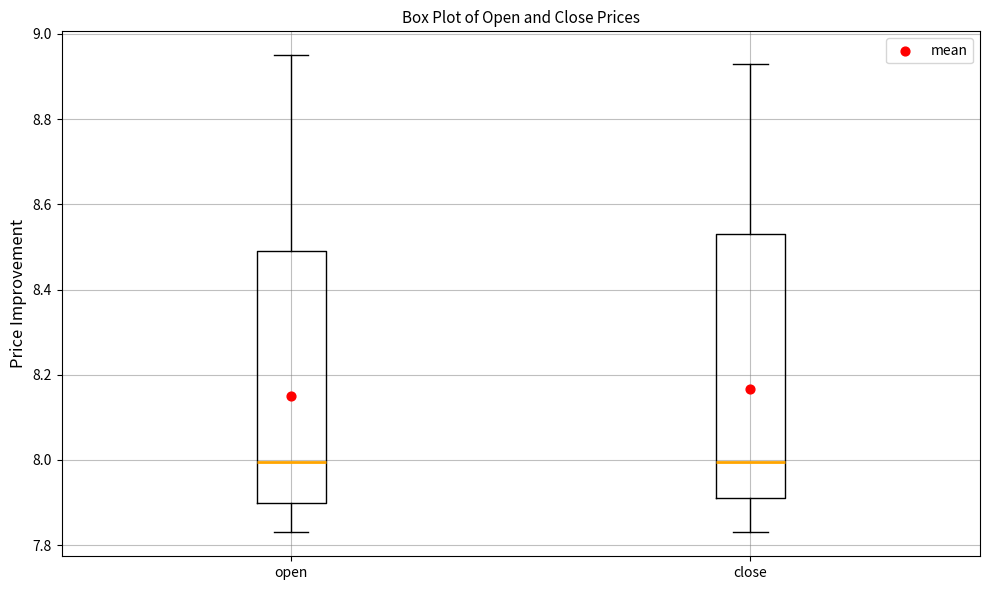

Reading left to right, transcribe this box plot: for each box, give where its median line is, the range the box spans, and where its two whiskers end, as read against the y-axis. The values are not printed on the chart, so give them approximately, as read against the axis.

open: median 8.00, box 7.90 to 8.50, whiskers 7.84 to 8.96
close: median 8.00, box 7.92 to 8.54, whiskers 7.84 to 8.94